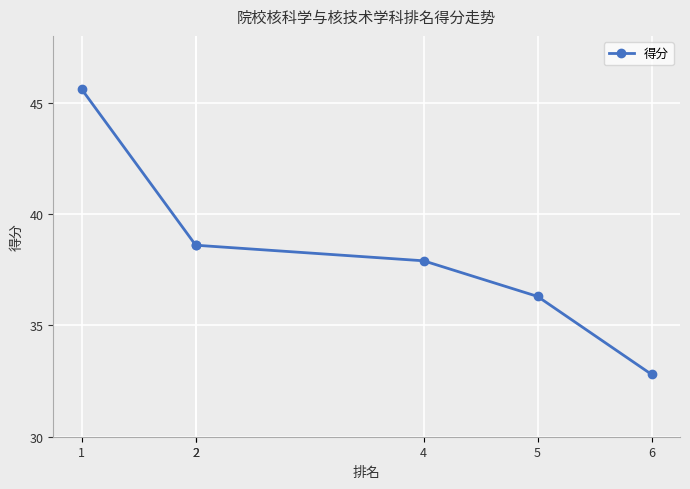

Which category has the highest value across all series?

1